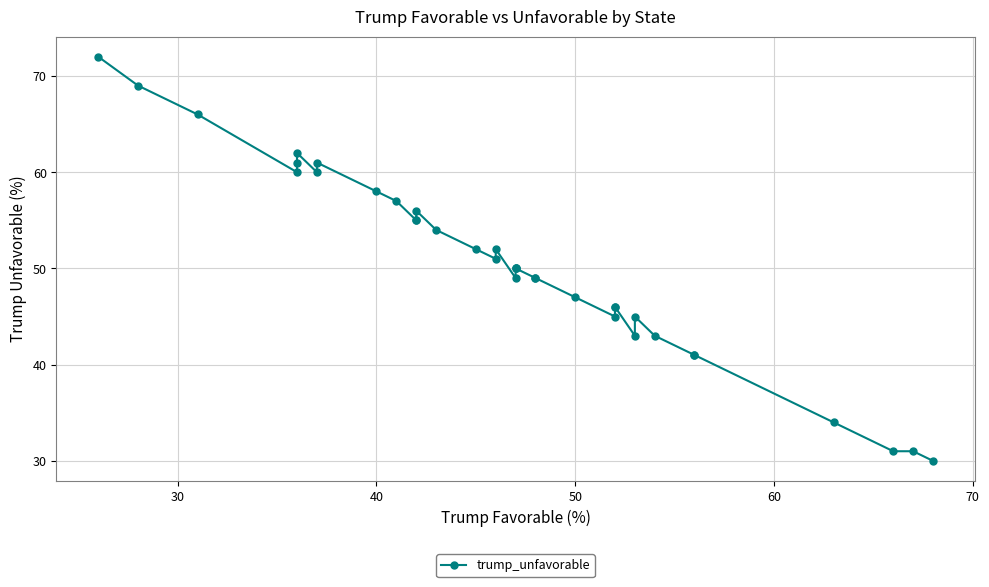

How many data points are less than 50?

16